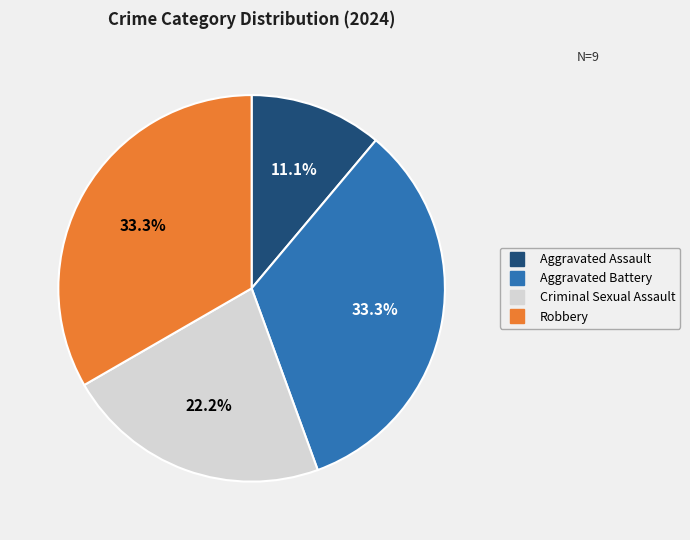

The Aggravated Assault slice represents 11% of the pie. True or false?

True